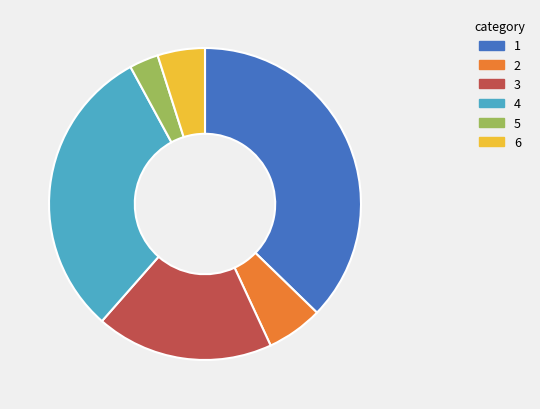

How many slices are in this pie chart?

6